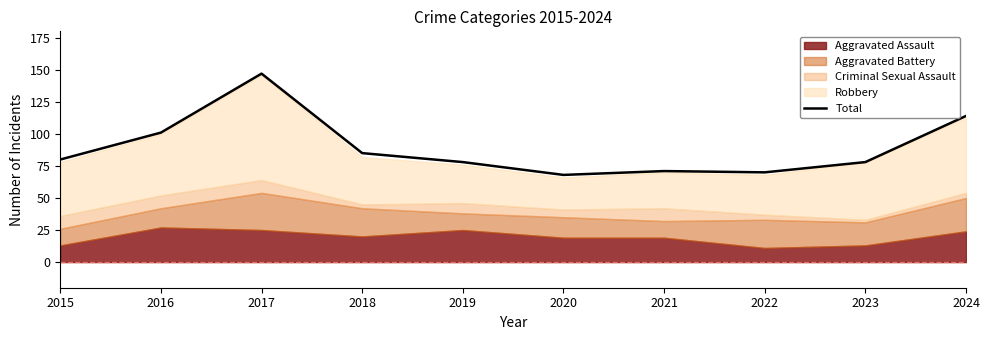

Approximately how many times larger is the value at 2023 compared to 2015?

1.0